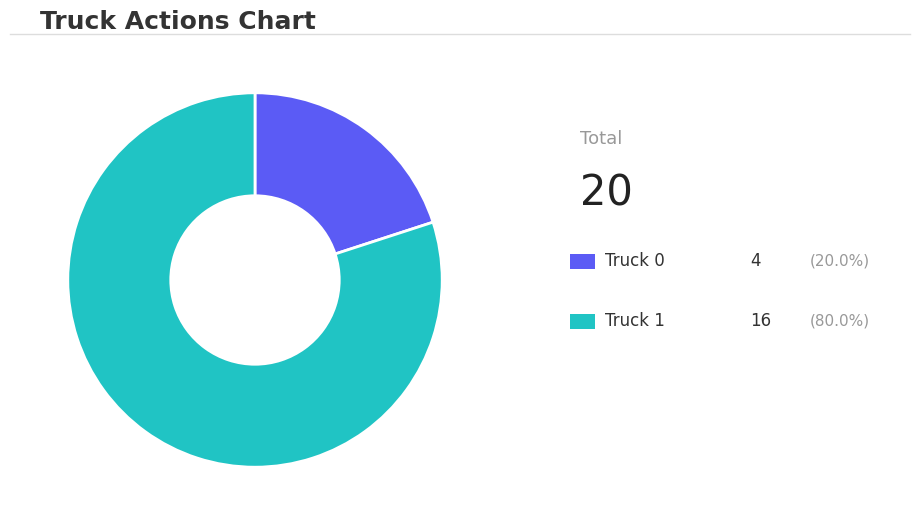

Is there a majority slice in this chart?

Yes